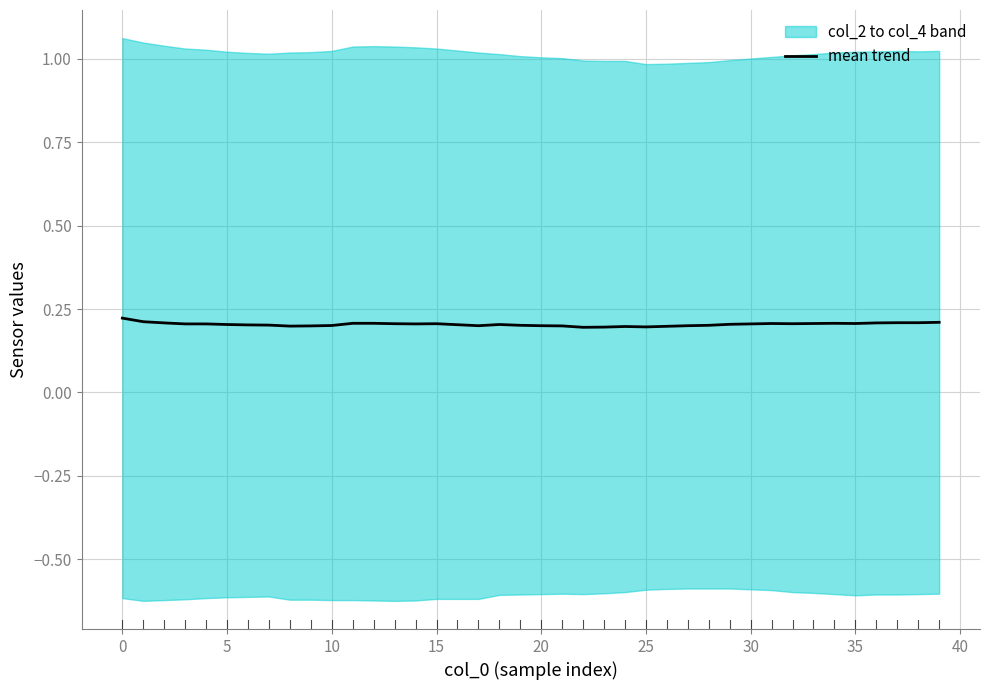

Count the number of categories in the chart.

40